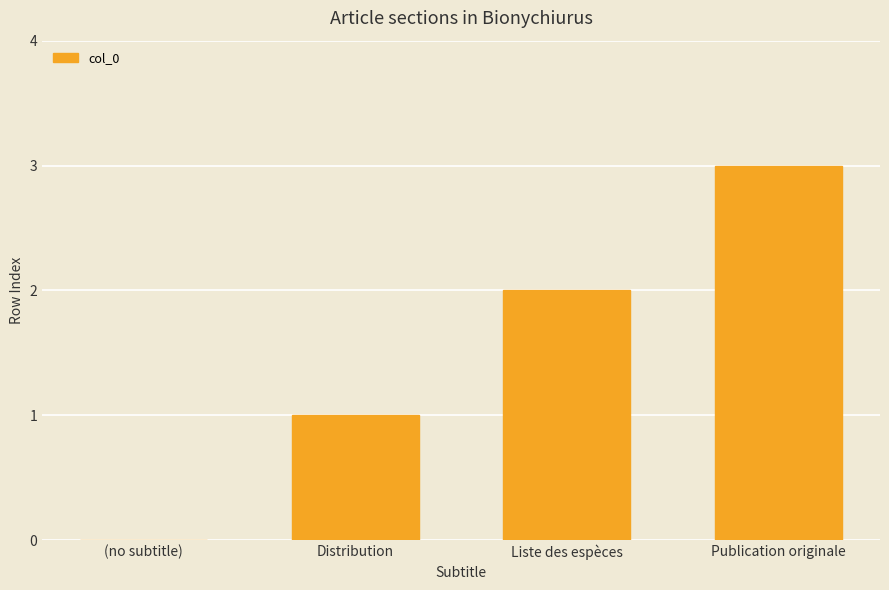

What is the sum of all values?

6